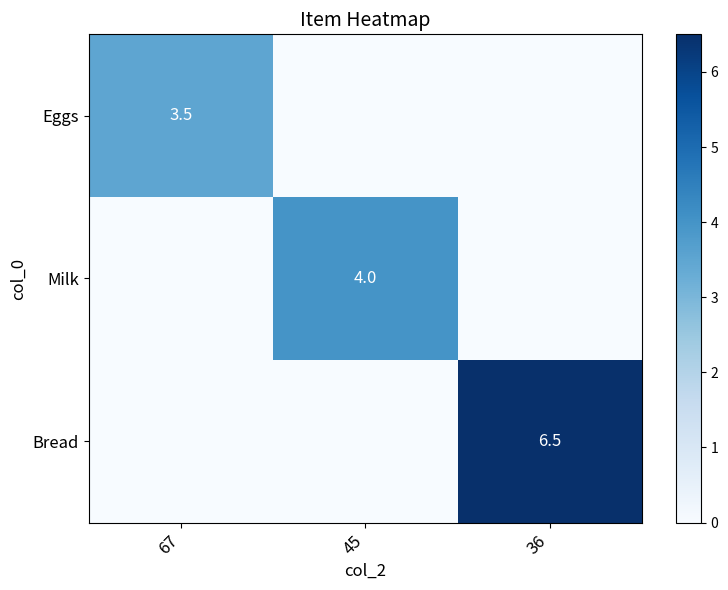

What is the maximum value shown in the chart?

6.5